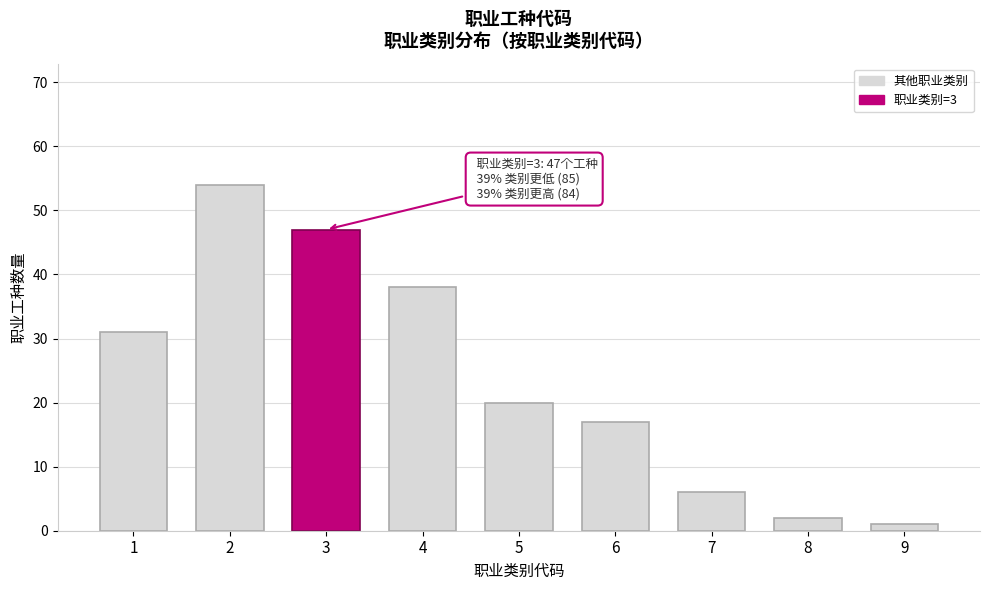

Reading left to right, what are all the values shown in this chart?

31	54	47	38	20	17	6	2	1